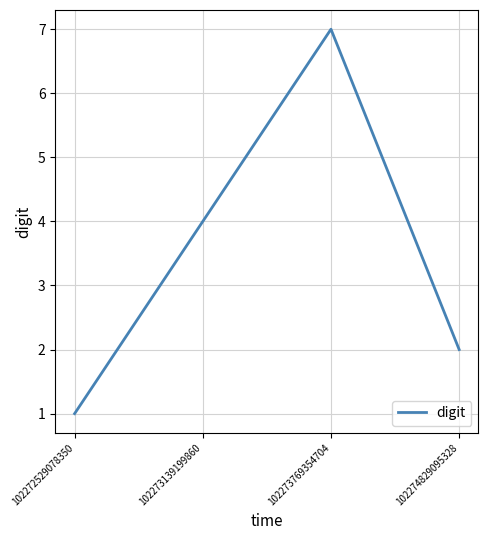

Rank the categories by value from highest to lowest.

102273769354704, 102273139199860, 102274829095328, 102272529078350